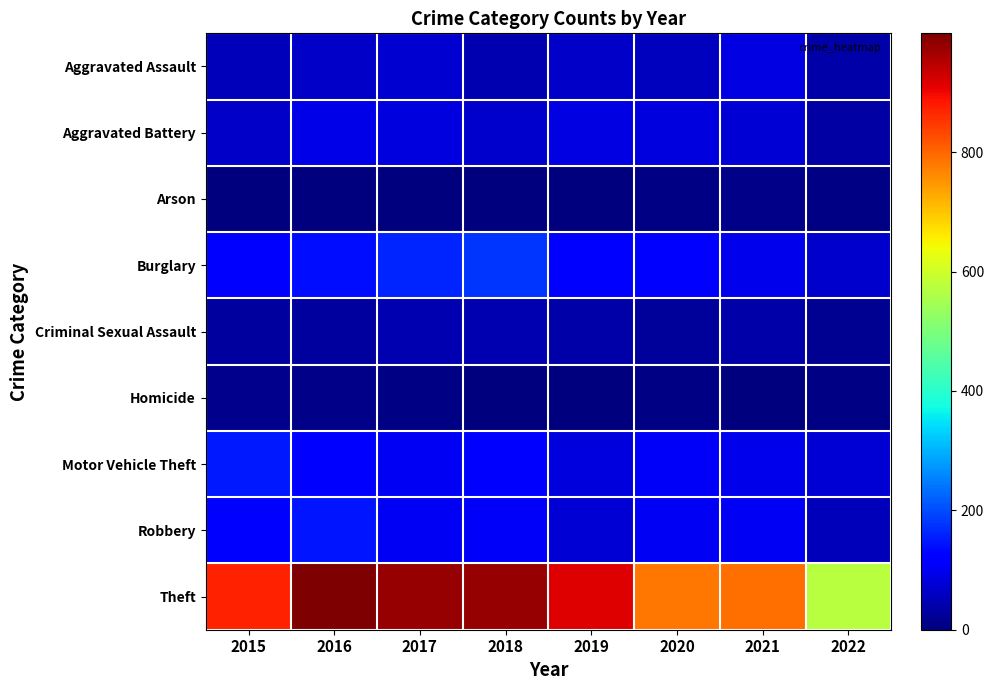

What is the total value across all series at 2018?

1548